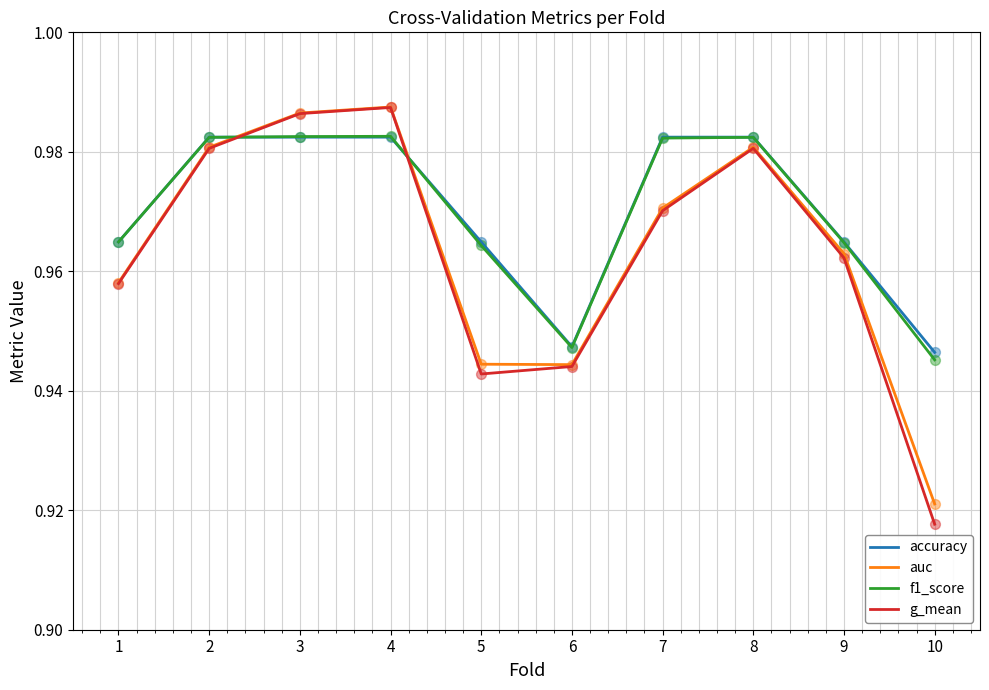

What is the total value across all series at 7?

3.9